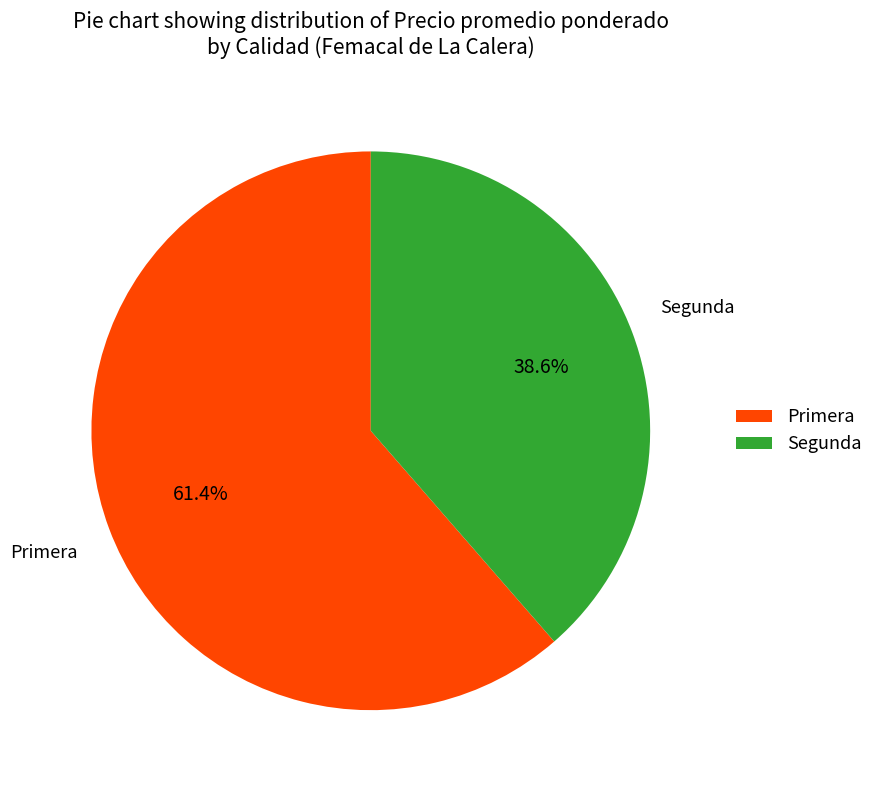

What is the ratio of the value at Primera to the value at Segunda?

1.6